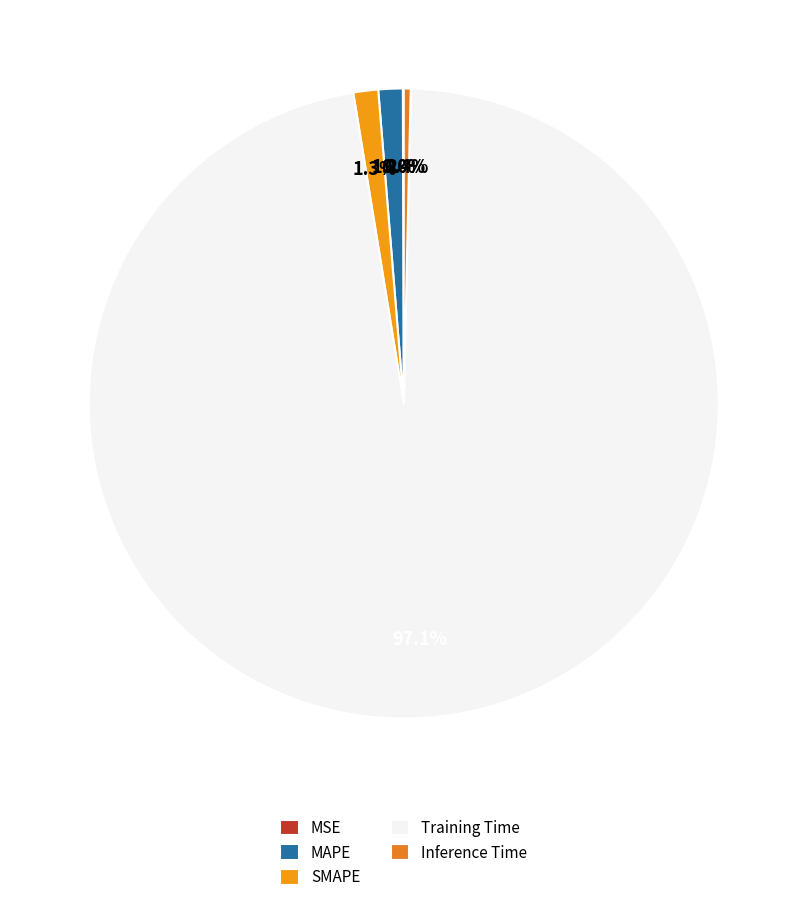

Between MSE and MAPE, which is larger?

MAPE